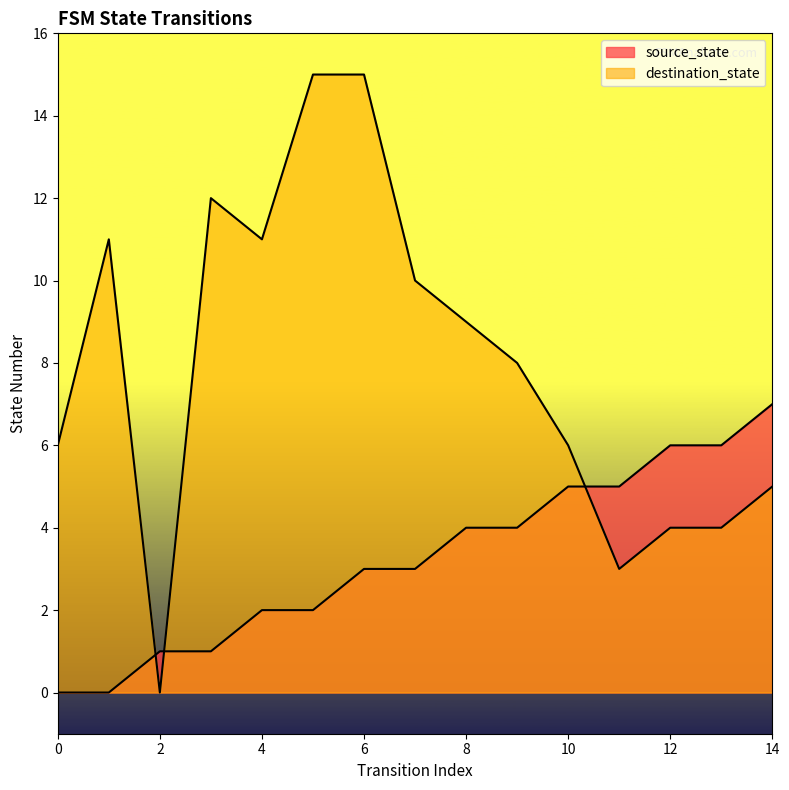

True or false: source_state has more than 2 points higher than both neighbors.

False